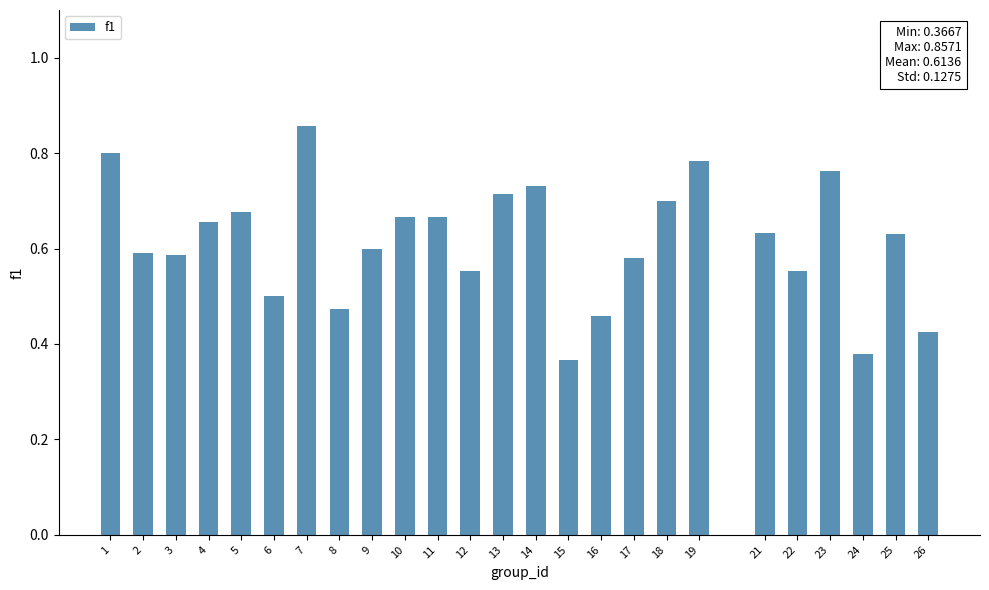

How many series are shown in this chart?

1